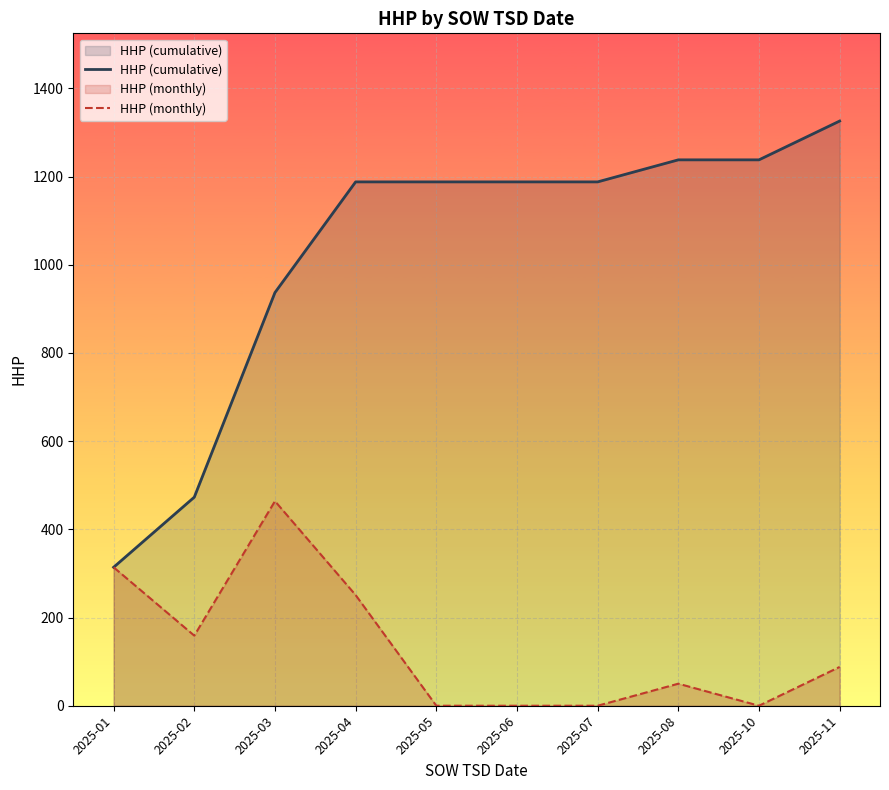

In HHP (monthly), how many points are higher than both neighbors (excluding endpoints)?

2